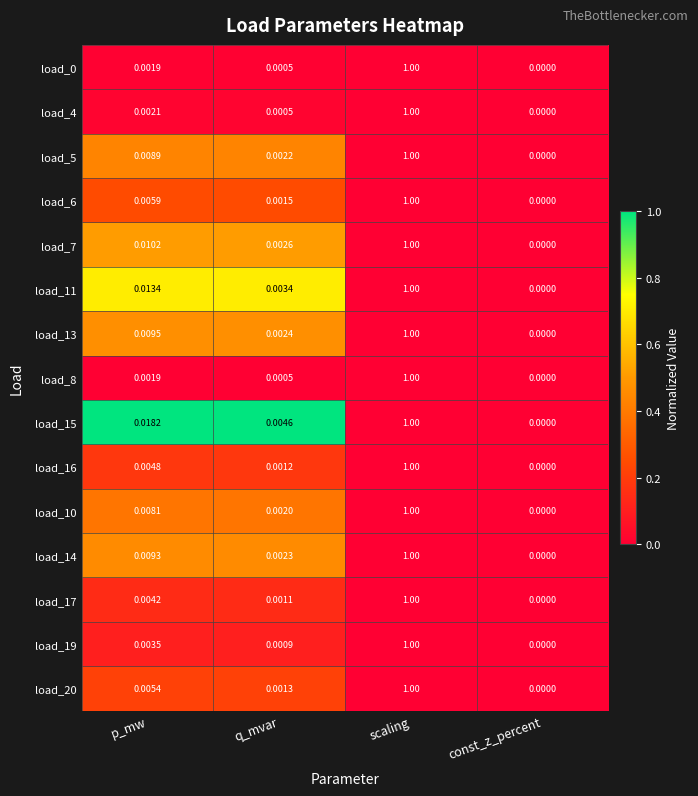

How many values in load_20 are above zero?

3